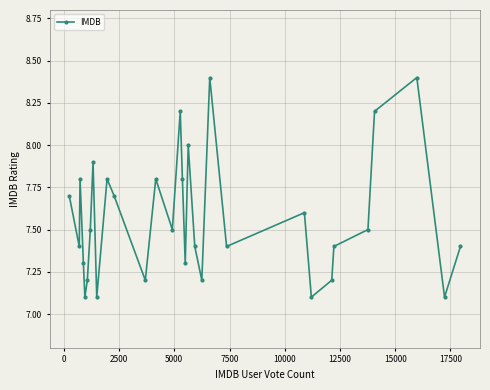

What is the minimum value shown in the chart?

7.1